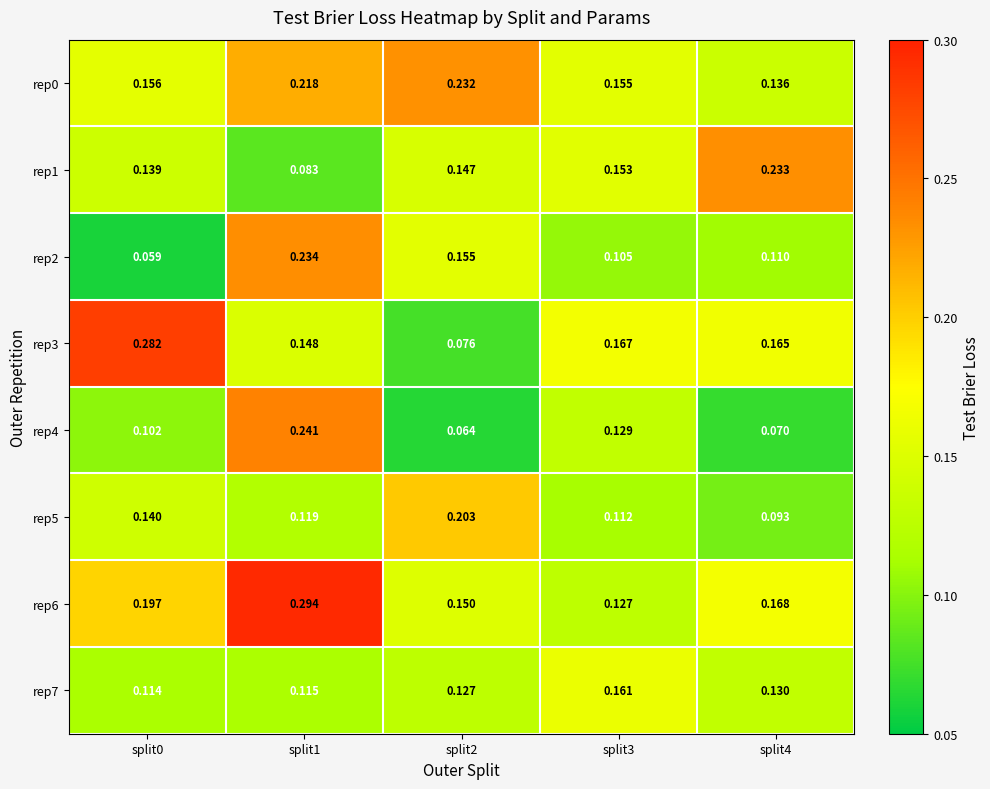

Is the value of rep2 at split4 greater than the value of rep4 at split1?

No